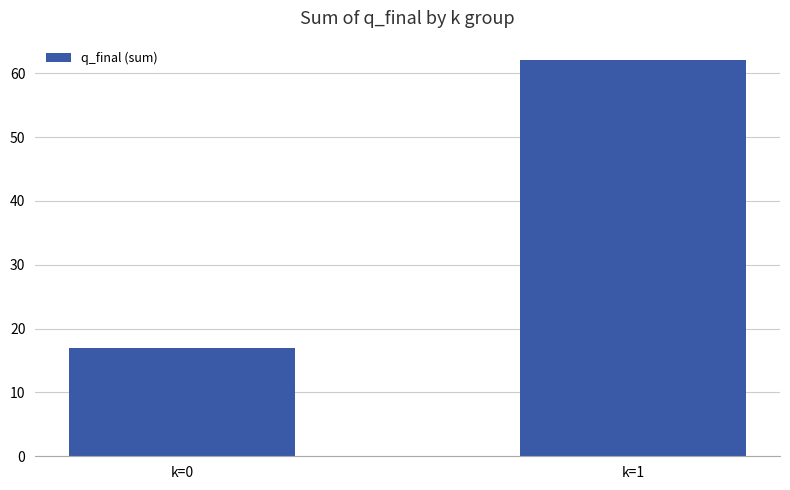

Which category has the lowest value across all series?

k=0